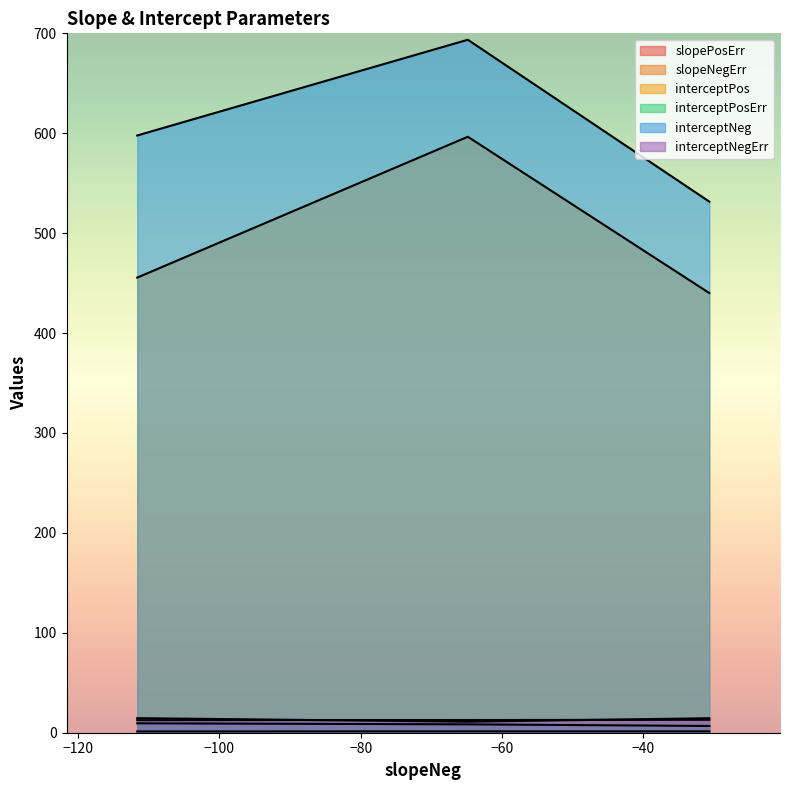

Is the value of interceptNegErr at 2 greater than the value of slopeNegErr at 1?

Yes